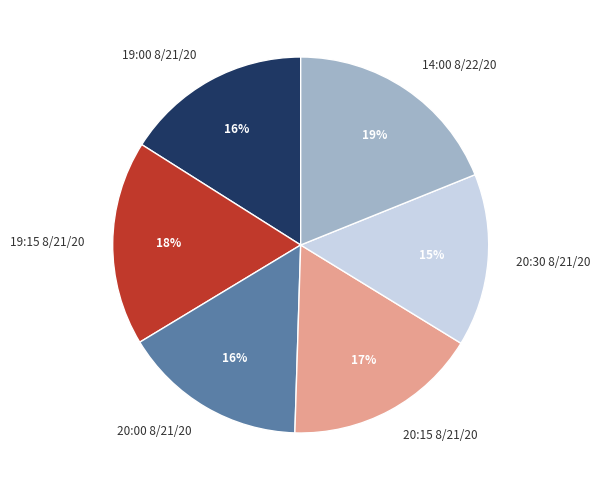

How many segments does this pie chart have?

6